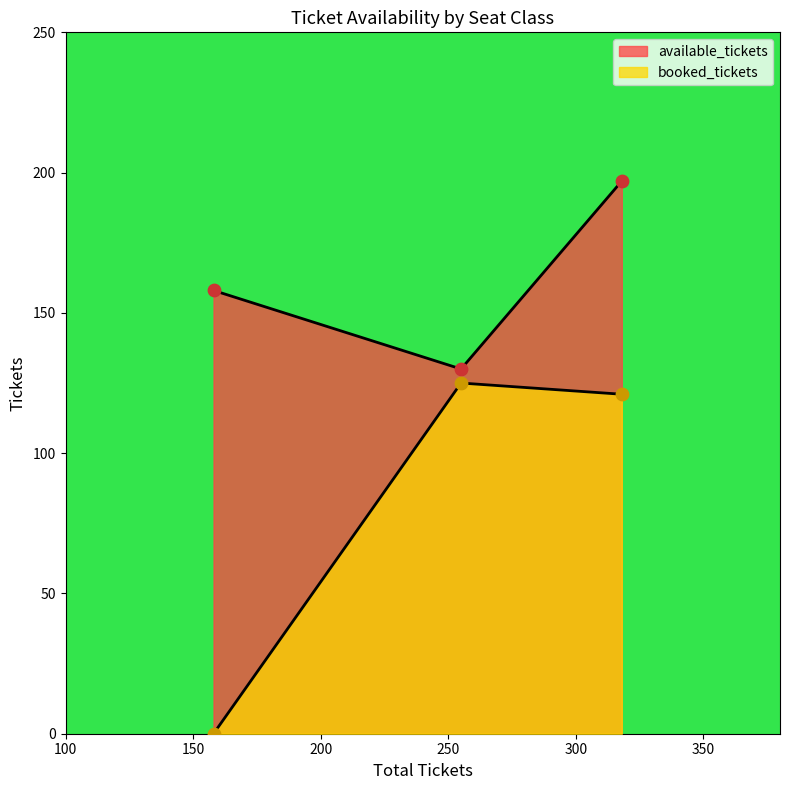

Is the value of booked_tickets at DIAMOND greater than the value of available_tickets at SILVER?

No